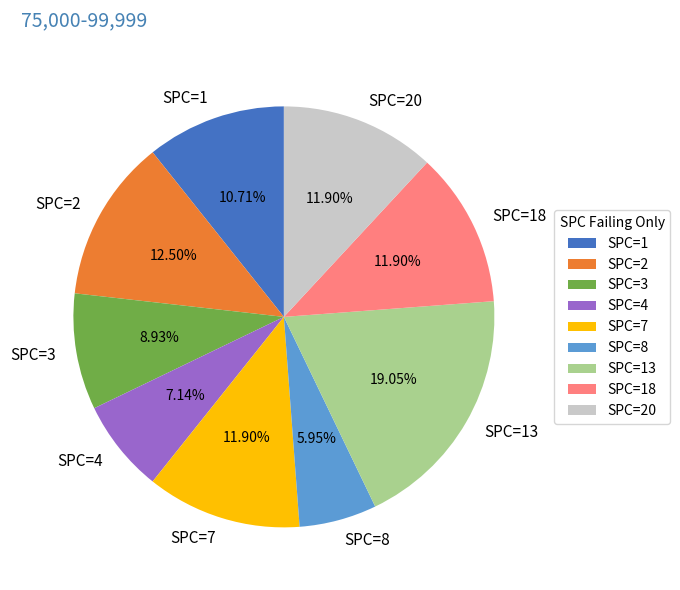

Is there any slice that represents more than half of the pie?

No